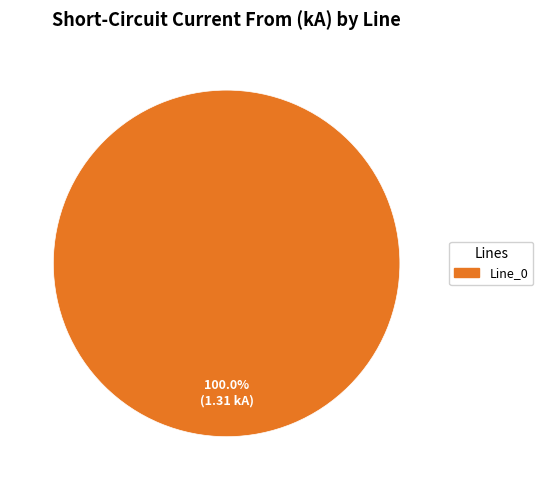

Is there any slice that represents more than half of the pie?

Yes